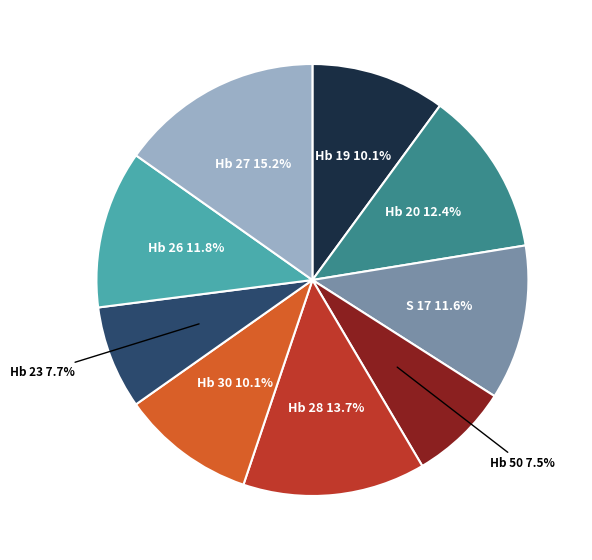

To the nearest percent, what is the average slice percentage?

11%